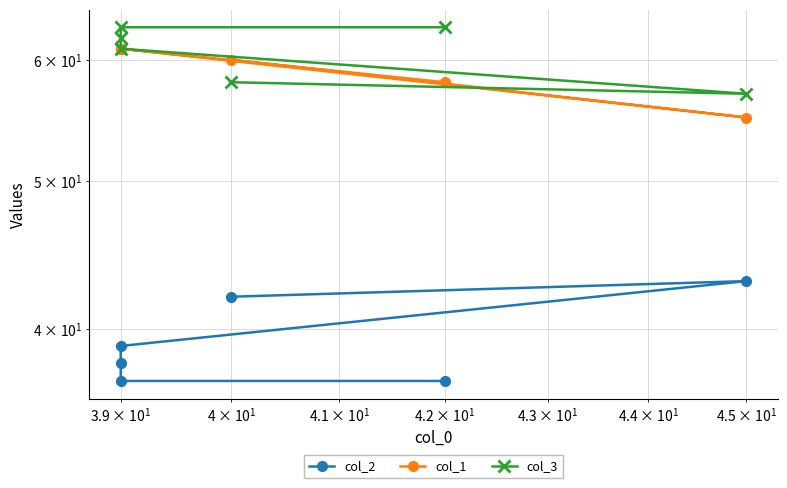

Which series ends up on top after the final intersection of col_1 and col_3?

col_3